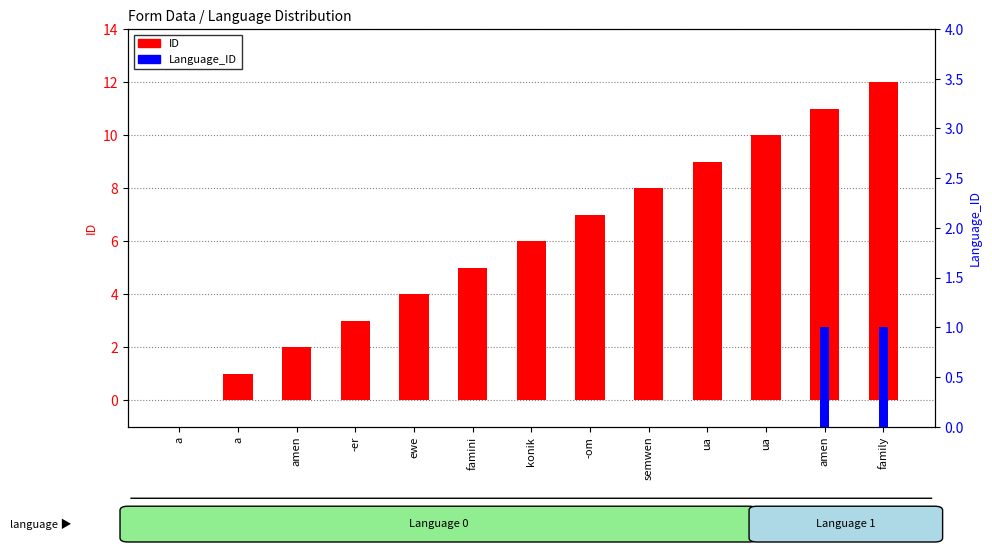

What is the difference between the Language_ID values at family and -er?

1